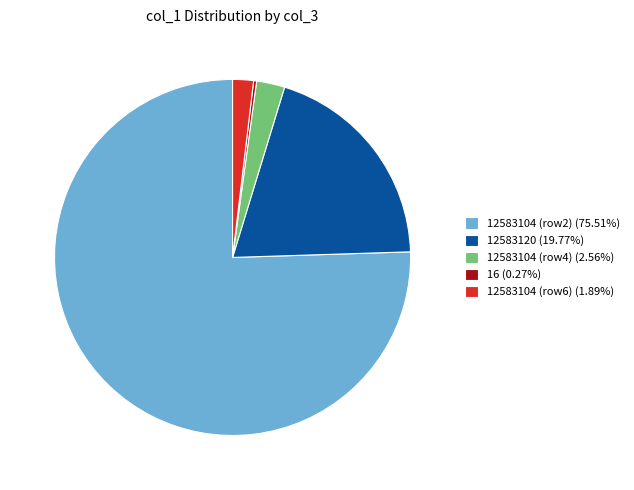

Approximately how many times larger is the value at 12583104 (row4) (2.56%) compared to 12583104 (row6) (1.89%)?

1.4